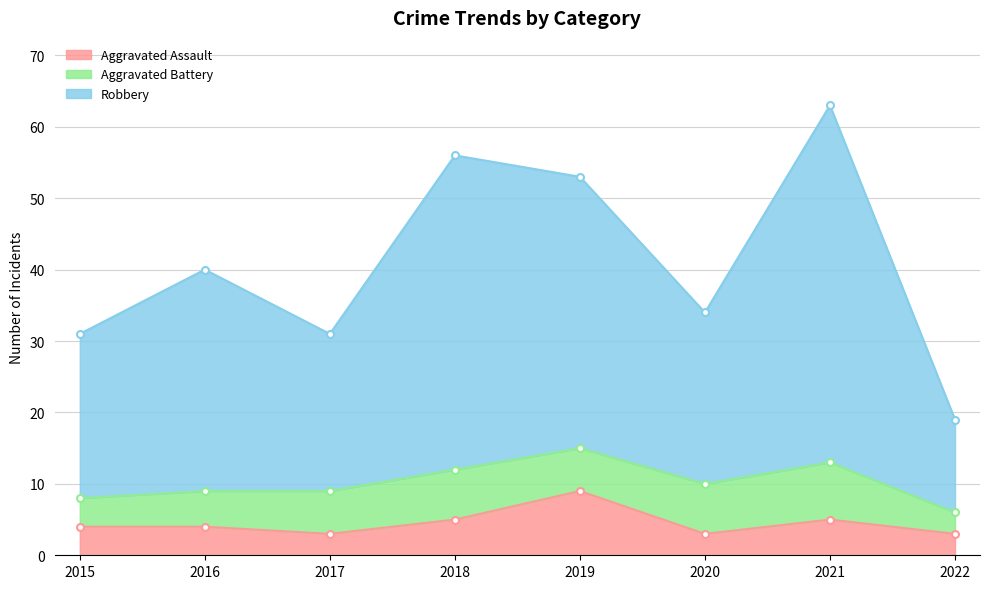

What is the lowest value of the Aggravated Assault series?

3